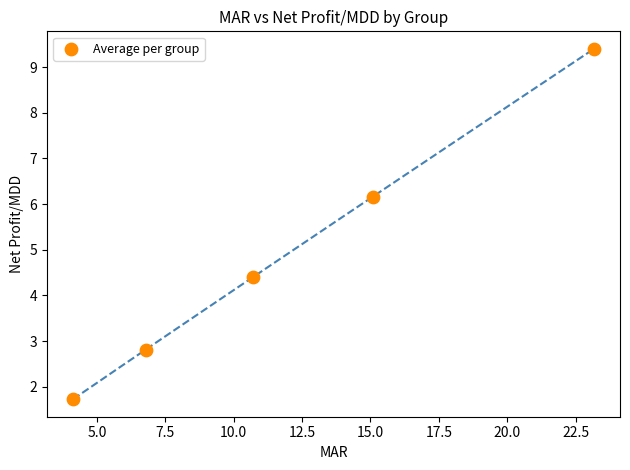

What Y value in the scatter plot is closest to 5?

4.4